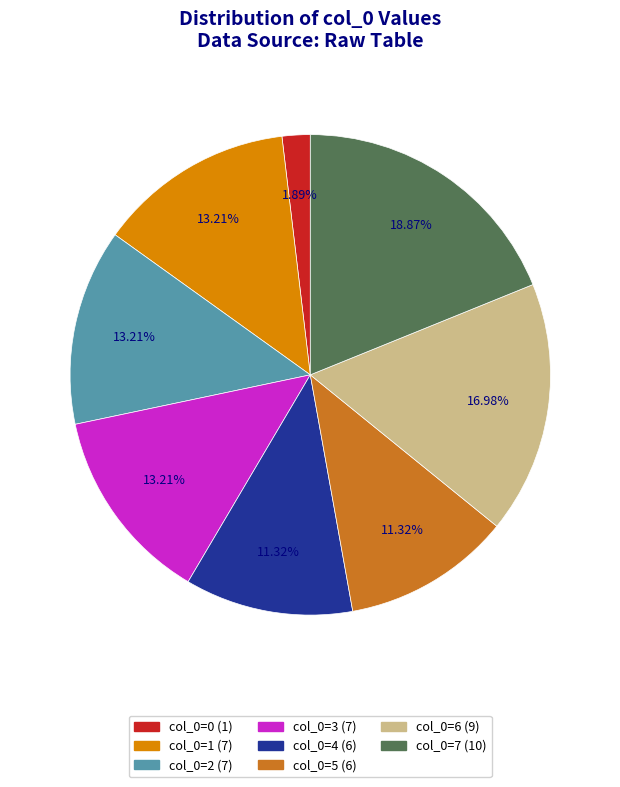

True or false: col_0=6 accounts for 1% of the total.

False